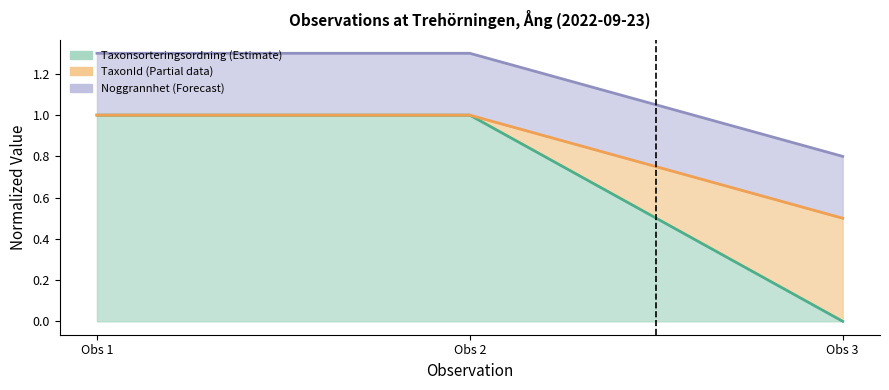

Which series changed the most between Obs 2 and Obs 3?

TaxonId